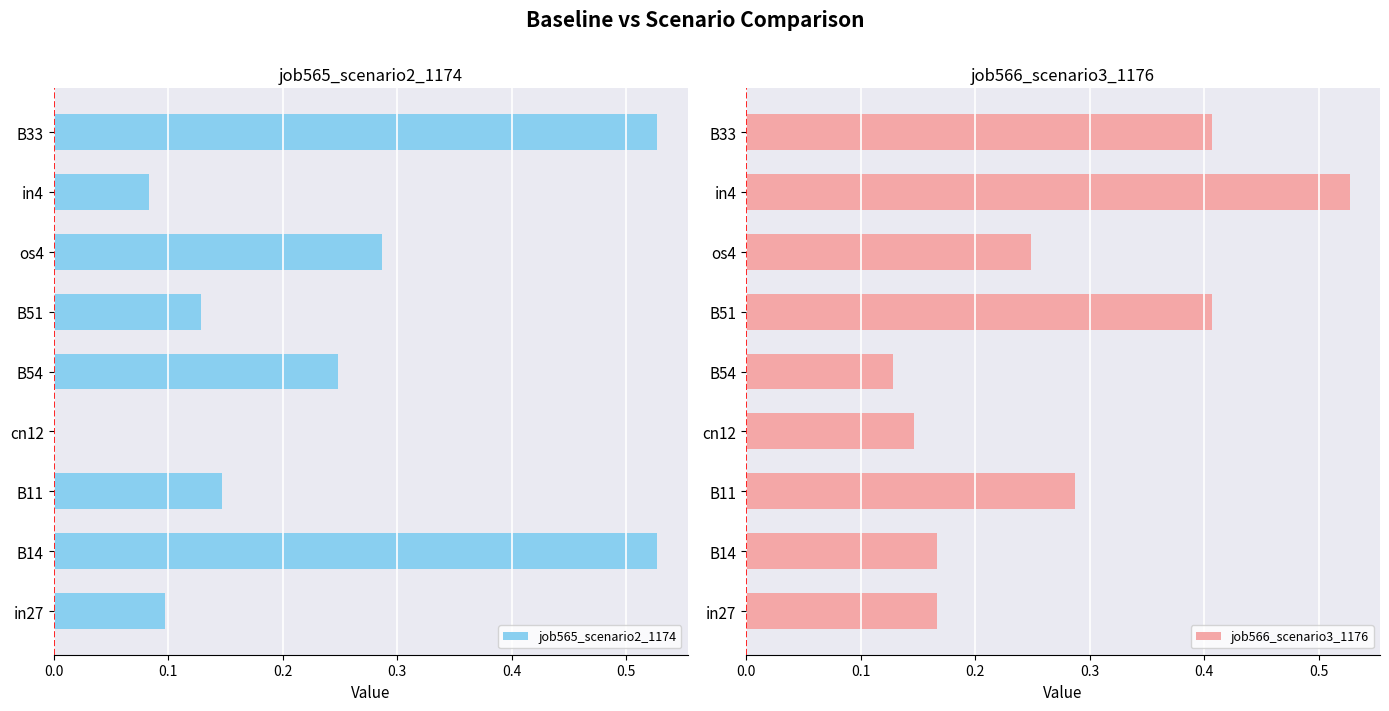

The value of job565_scenario2_1174 at B51 is 0.2. True or false?

False